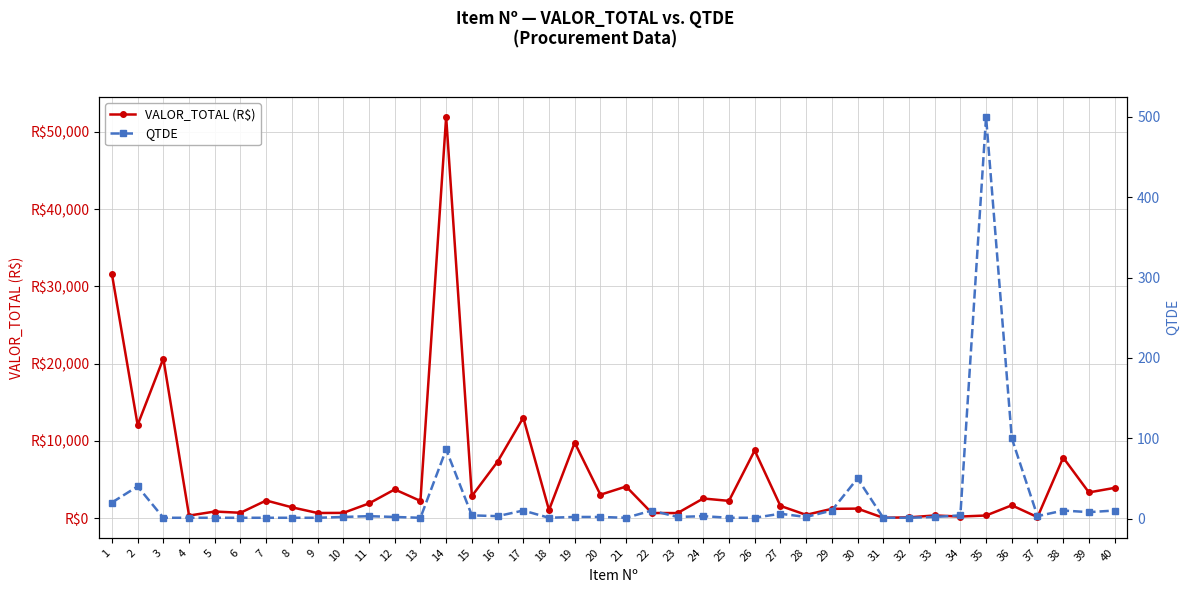

At which label does VALOR_TOTAL (R$) first exceed 1911?

1